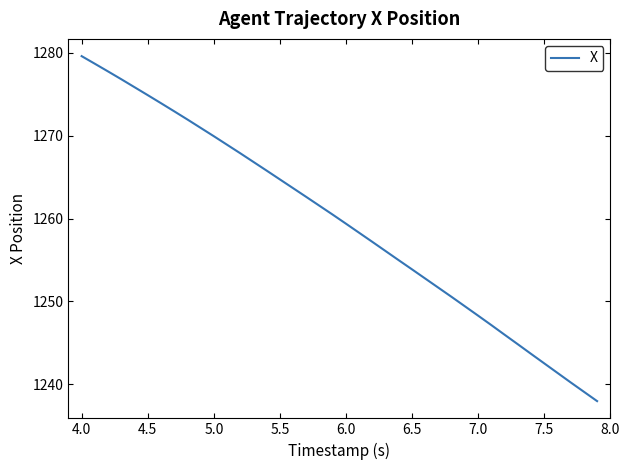

What is the greatest value displayed?

1279.6